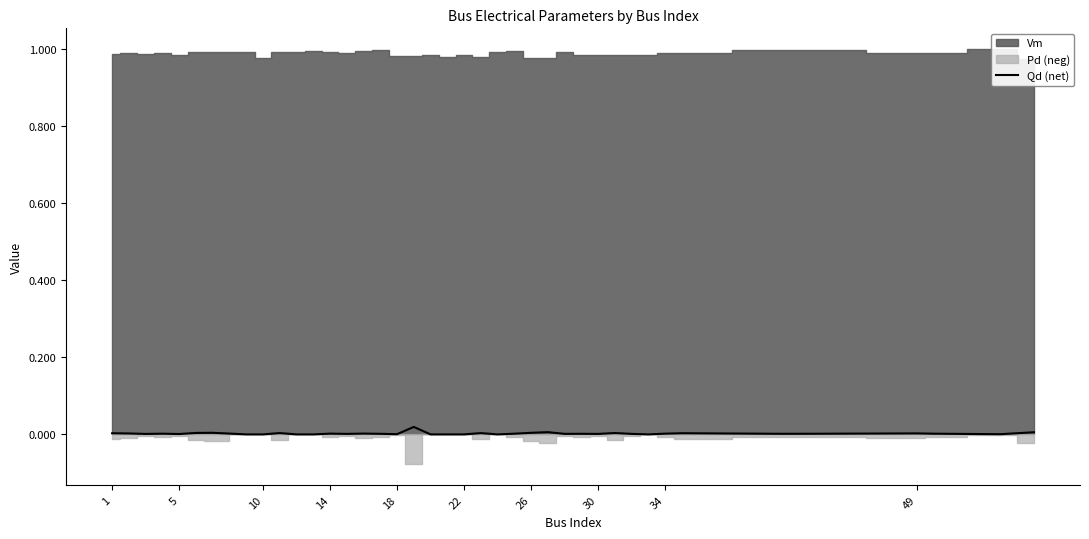

The value of Qd (net) at 14 is 0.0. True or false?

True